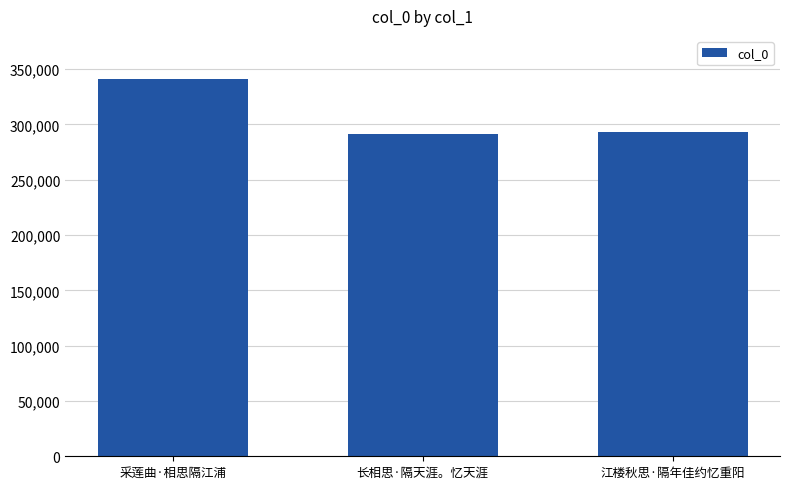

What is the label of the 1st bar from the left?

采莲曲·相思隔江浦